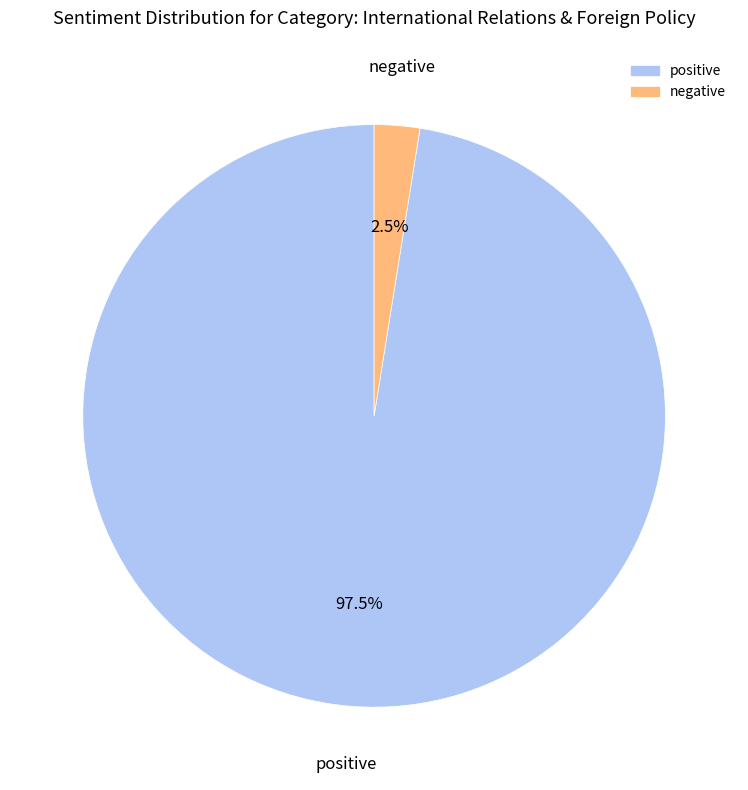

Is there any slice that represents more than half of the pie?

Yes